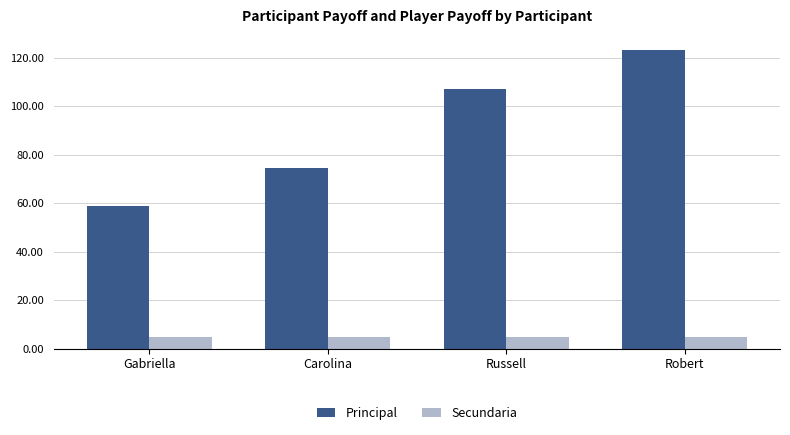

Which series changed the most between Gabriella and Robert?

Principal